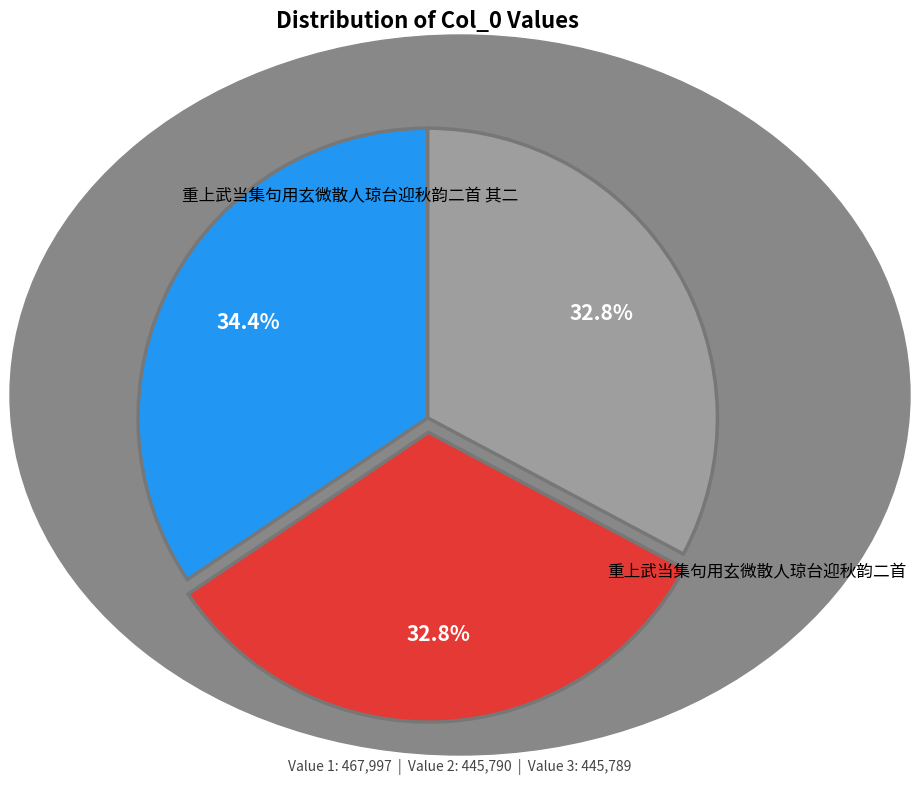

How many segments does this pie chart have?

3